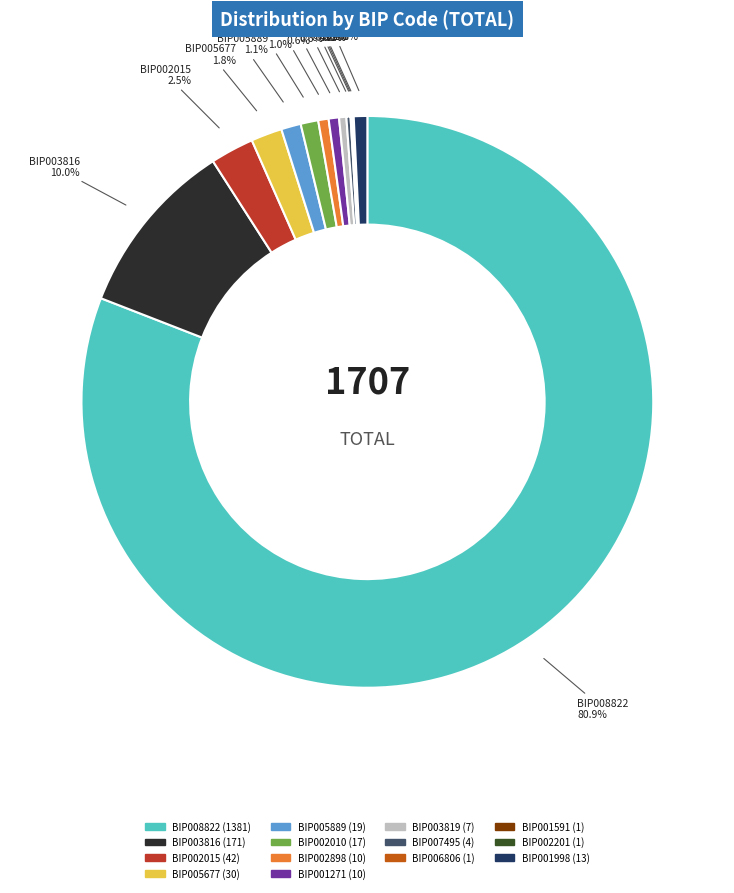

What percentage is the BIP005889 slice, to the nearest percent?

1%